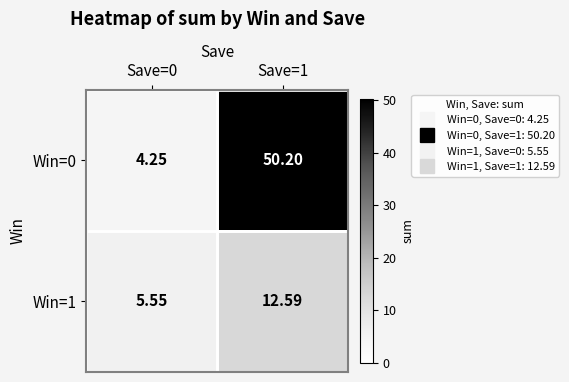

Is the value of Win=1 at Save=0 greater than the value of Win=0 at Save=0?

Yes